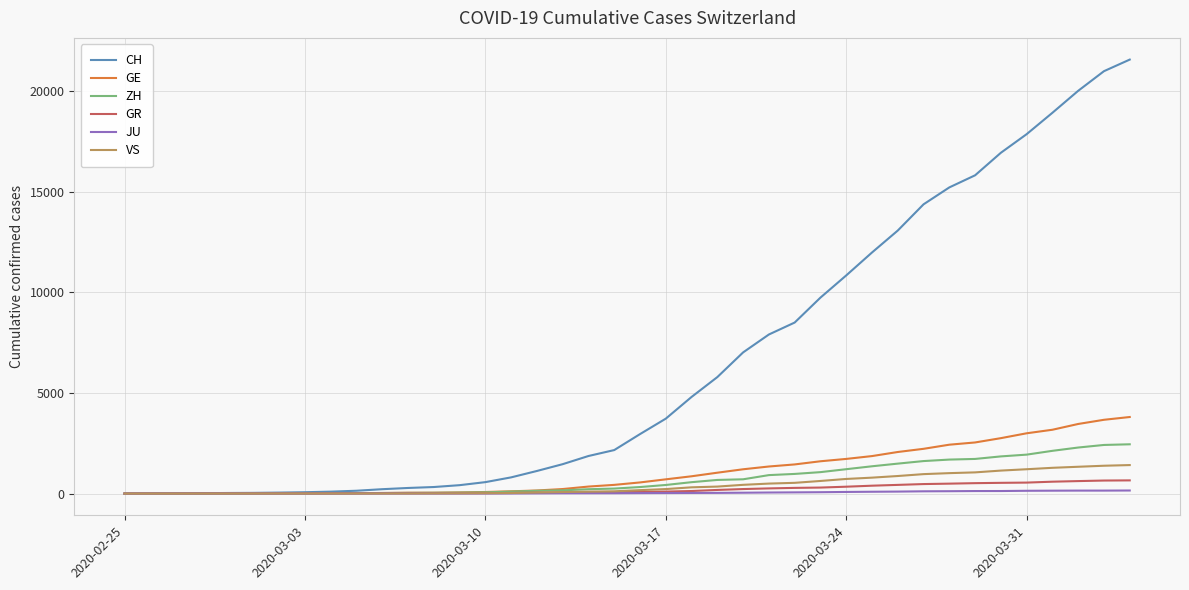

What are all the series names shown in the legend?

CH, GE, ZH, GR, JU, VS